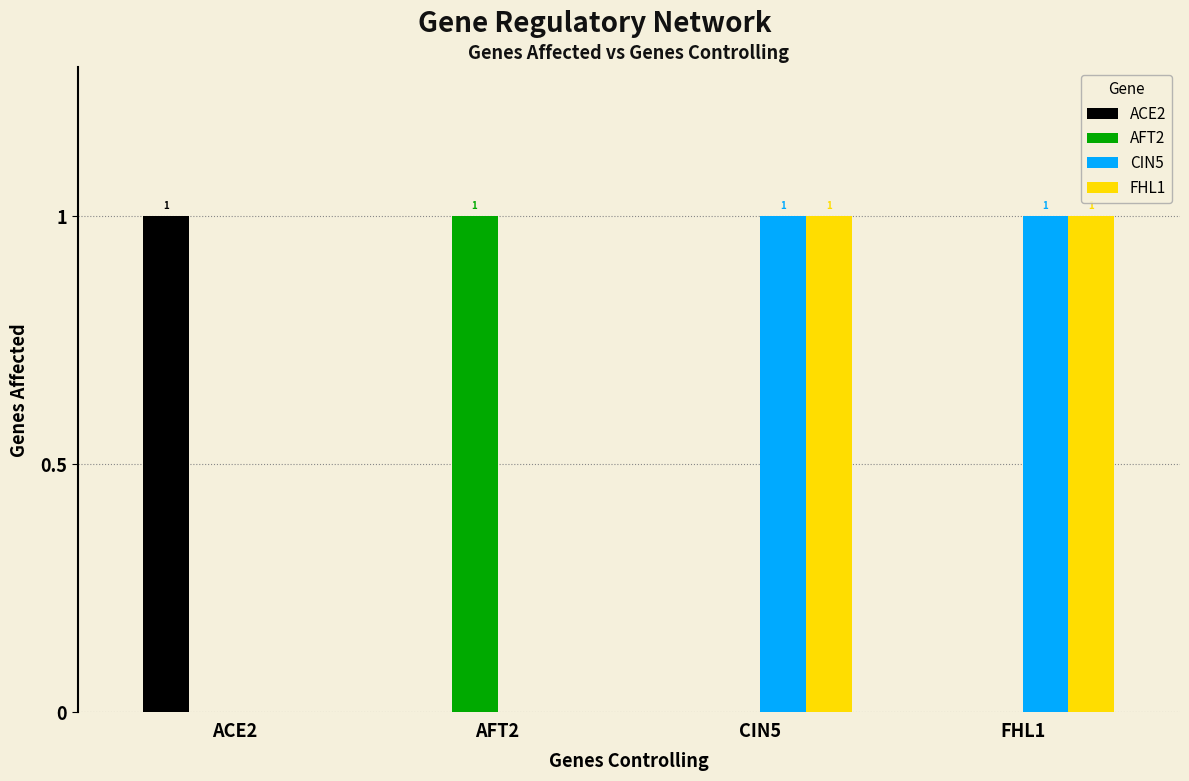

What are all the series names shown in the legend?

ACE2, AFT2, CIN5, FHL1